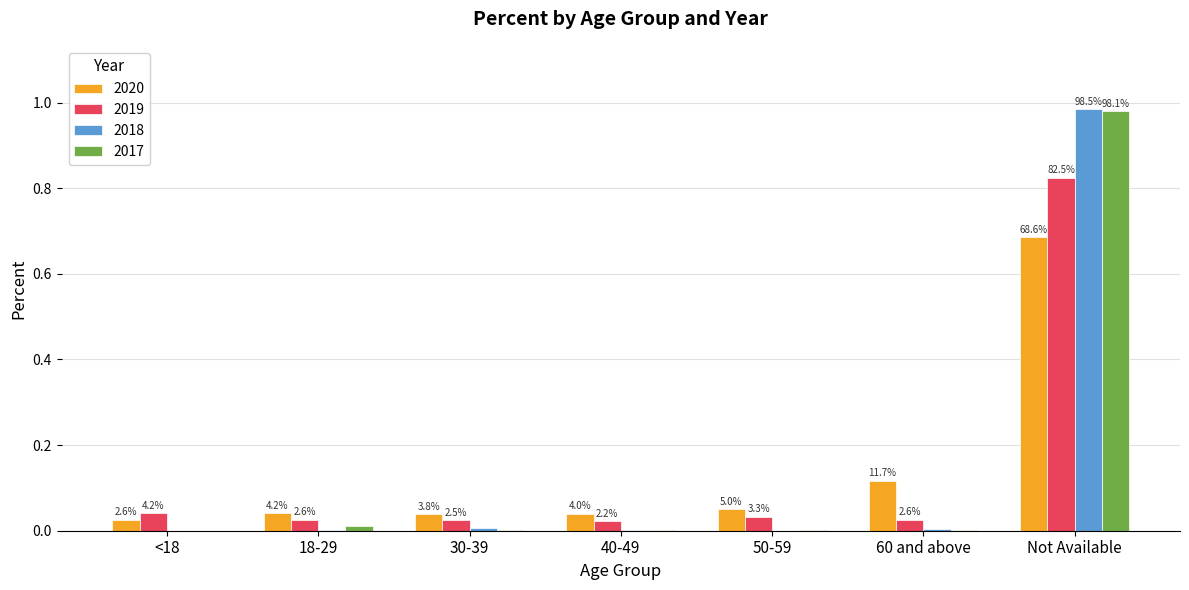

The value of 2019 at <18 is 0.1. True or false?

False